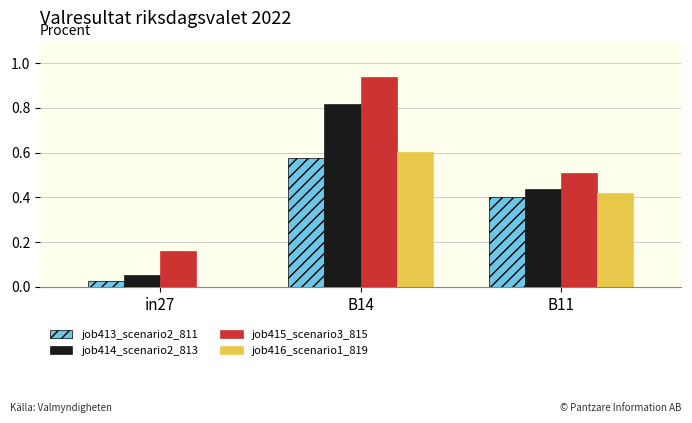

How many groups of bars are there?

3